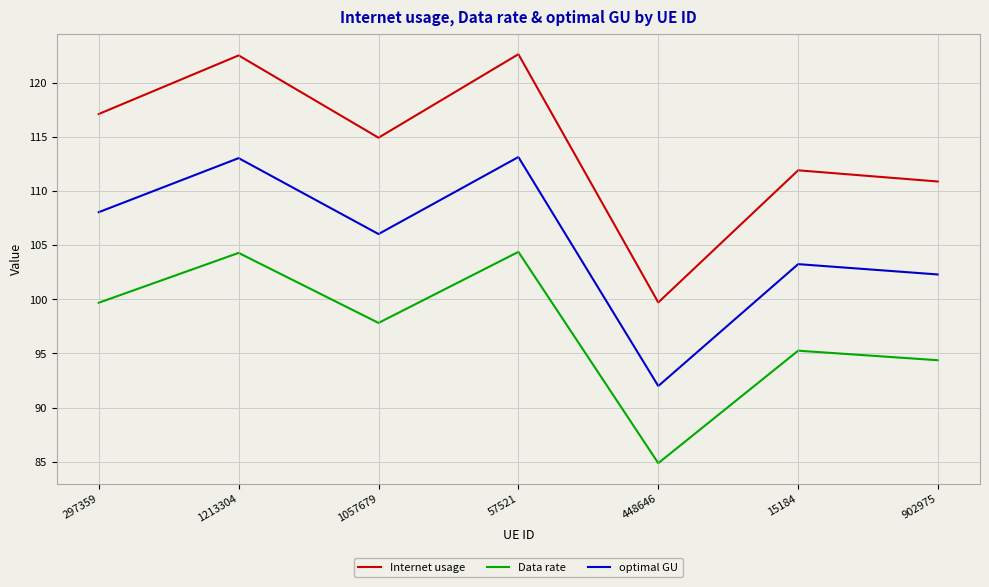

Is the value of optimal GU at 448646 greater than the value of Data rate at 297359?

No